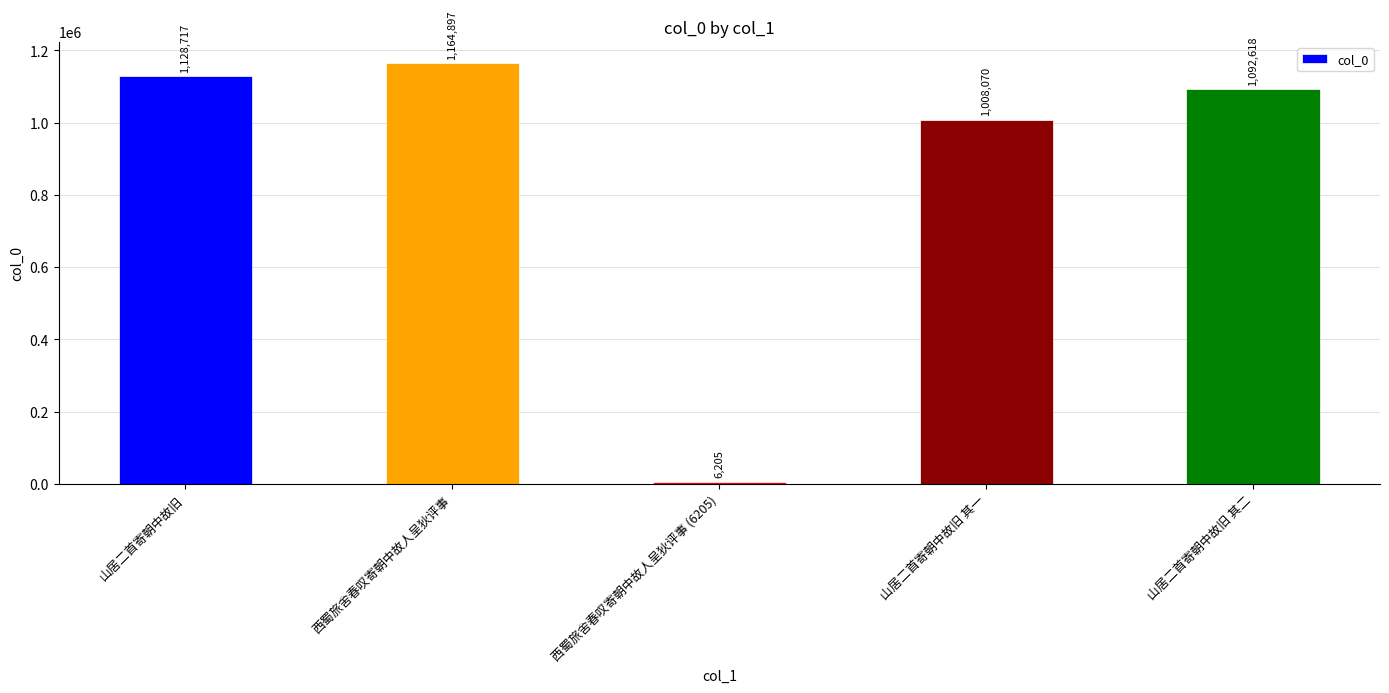

What is the greatest value displayed?

1164897